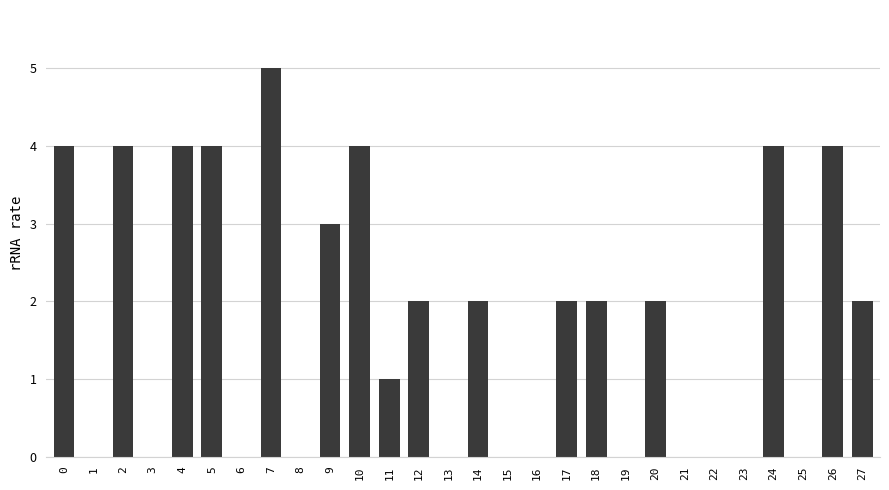

What is the difference between the values at 10 and 18?

2